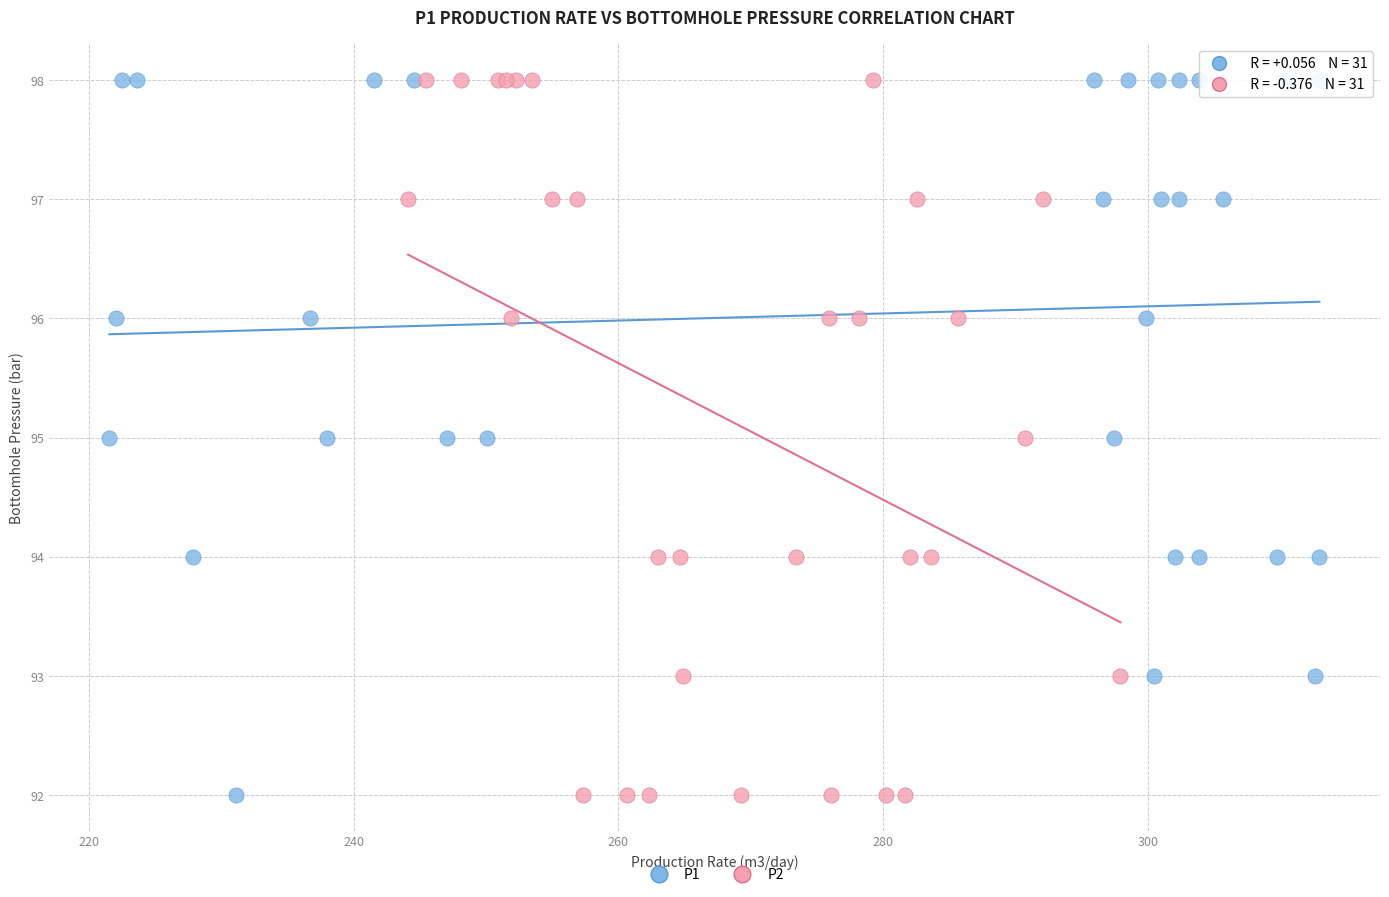

What are all the series names shown in the legend?

P1, P2